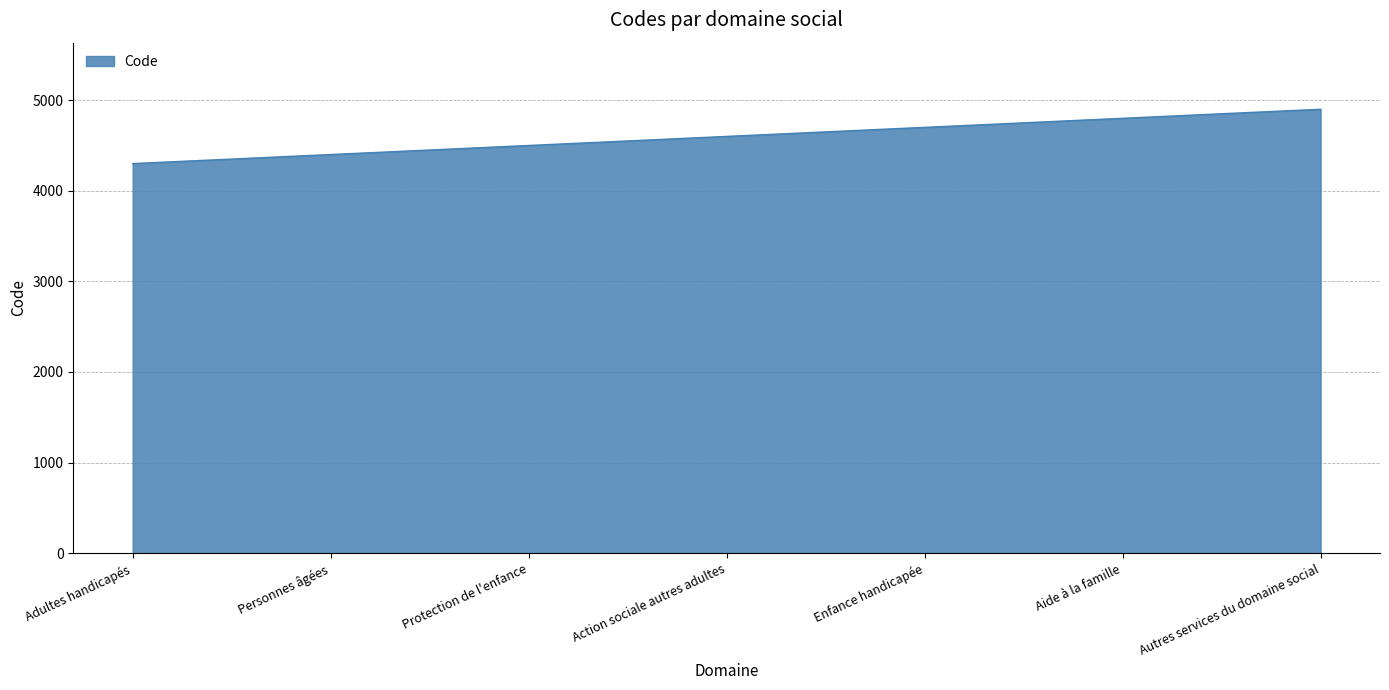

Count the number of categories in the chart.

7